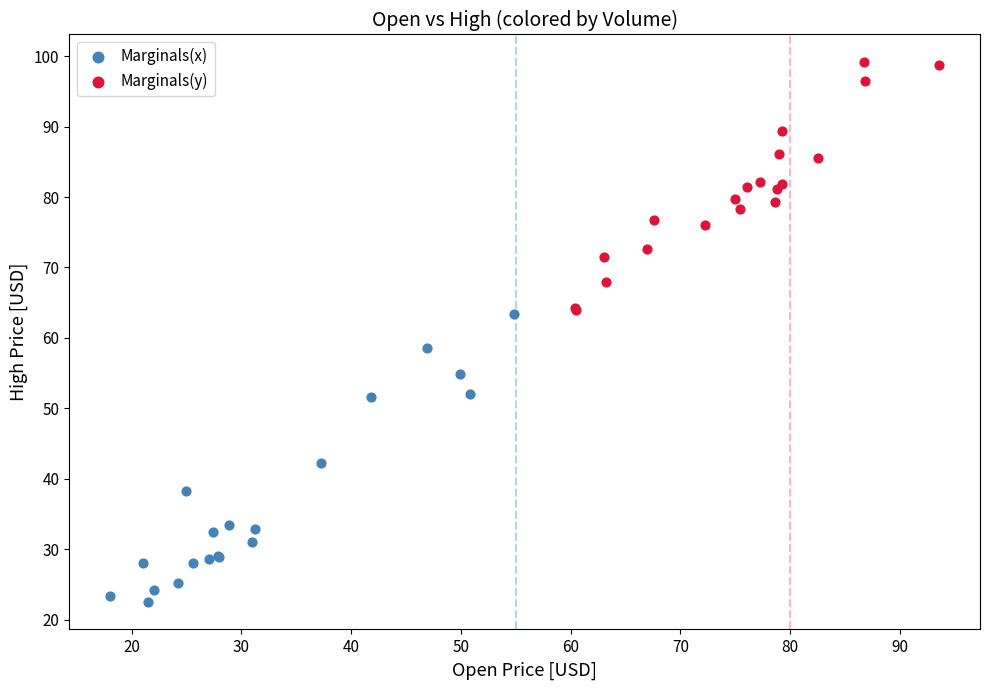

Which series reaches the minimum Y coordinate?

Marginals(x)